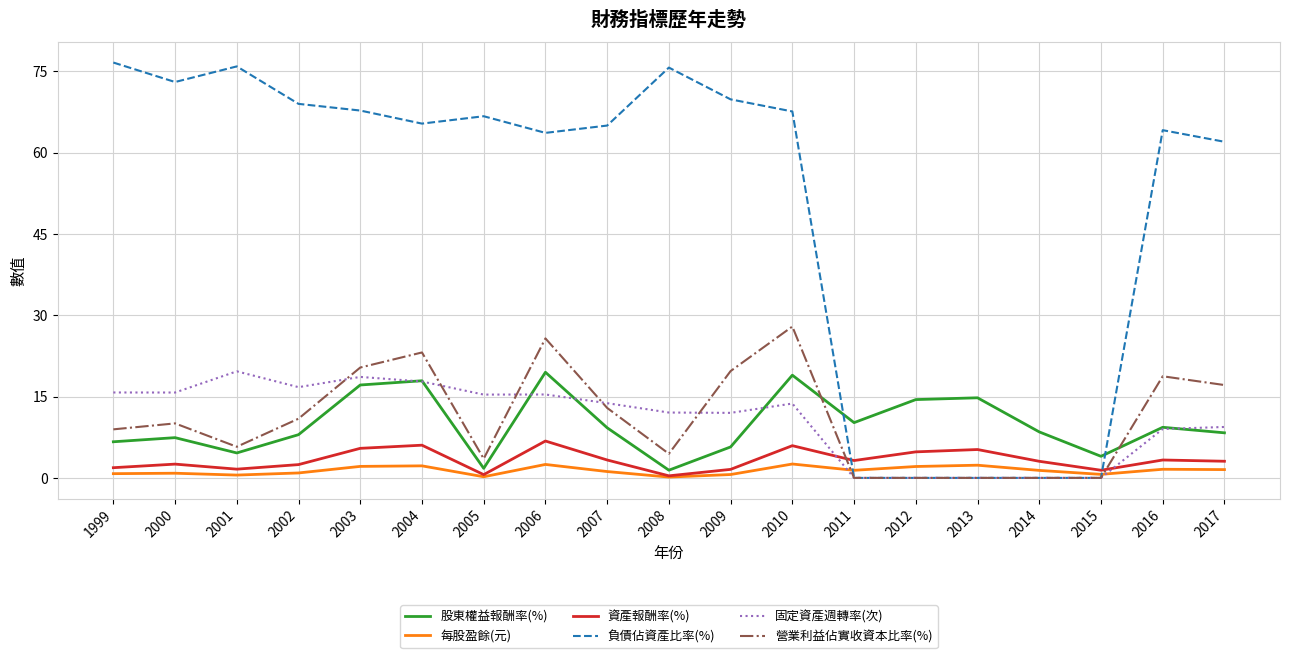

Between 2003 and 2012, which series saw the biggest shift?

負債佔資產比率(%)